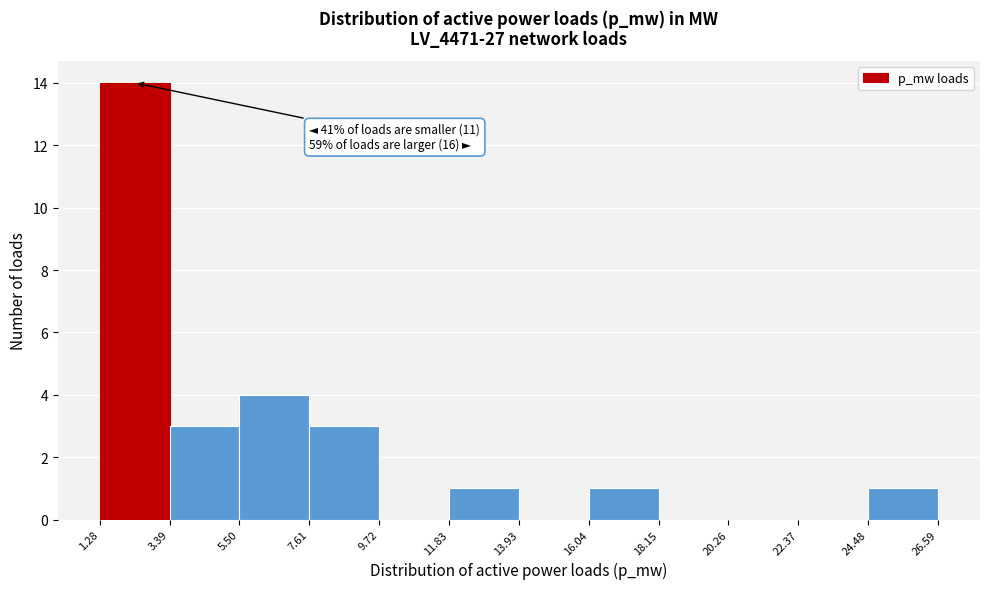

Over which range of the x-axis is the bar tallest?

1.28 to 3.39